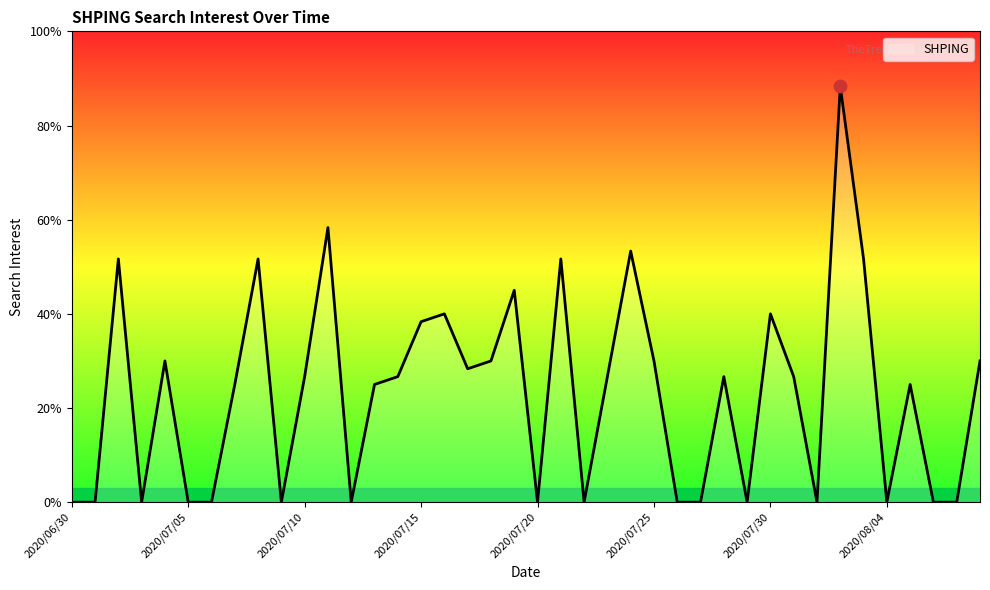

Is this an area chart (filled region under the line)?

Yes